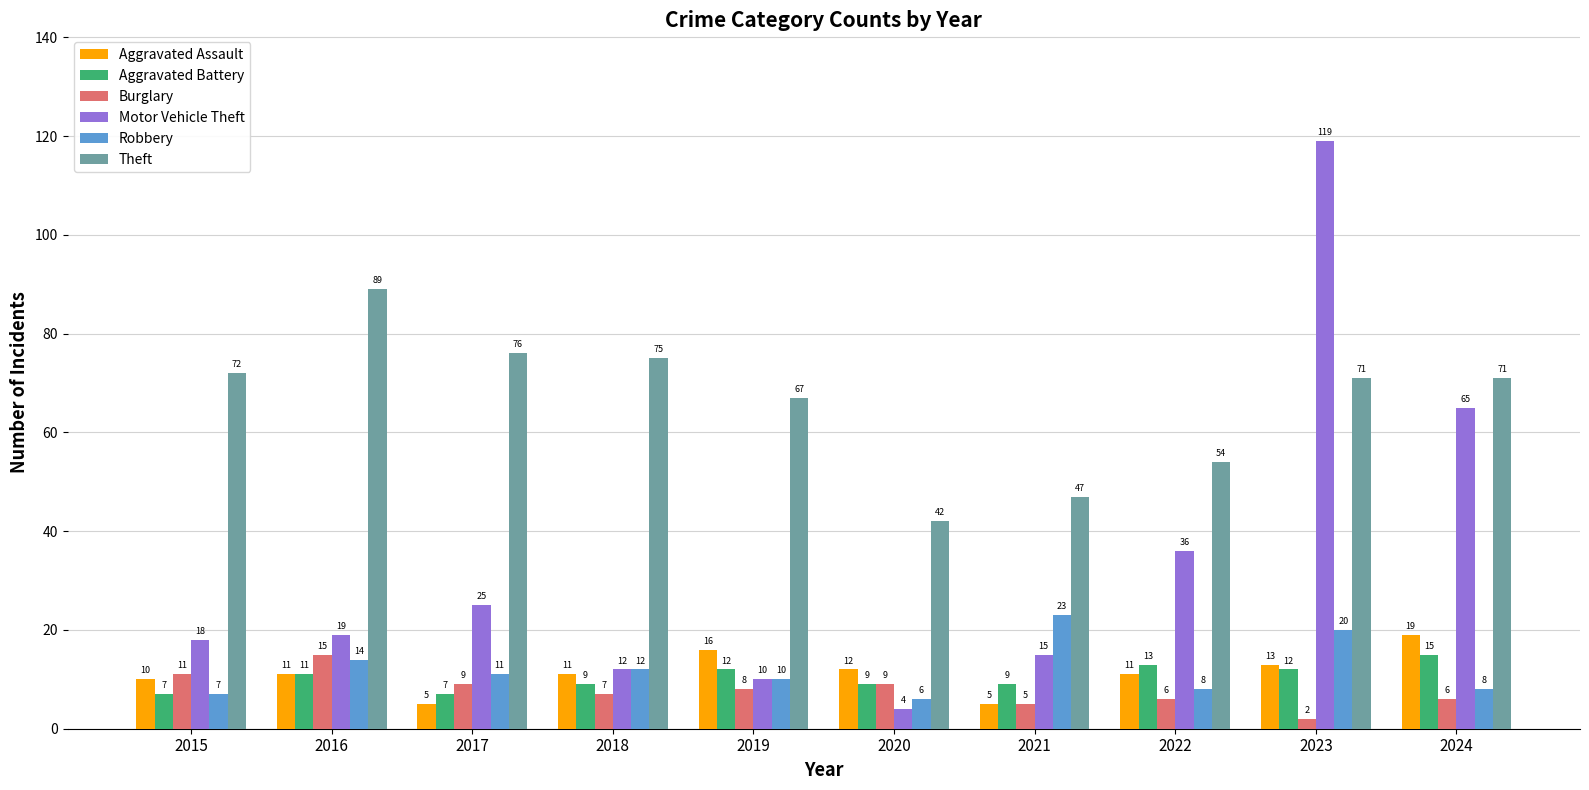

What is the difference between the Aggravated Battery values at 2019 and 2015?

5